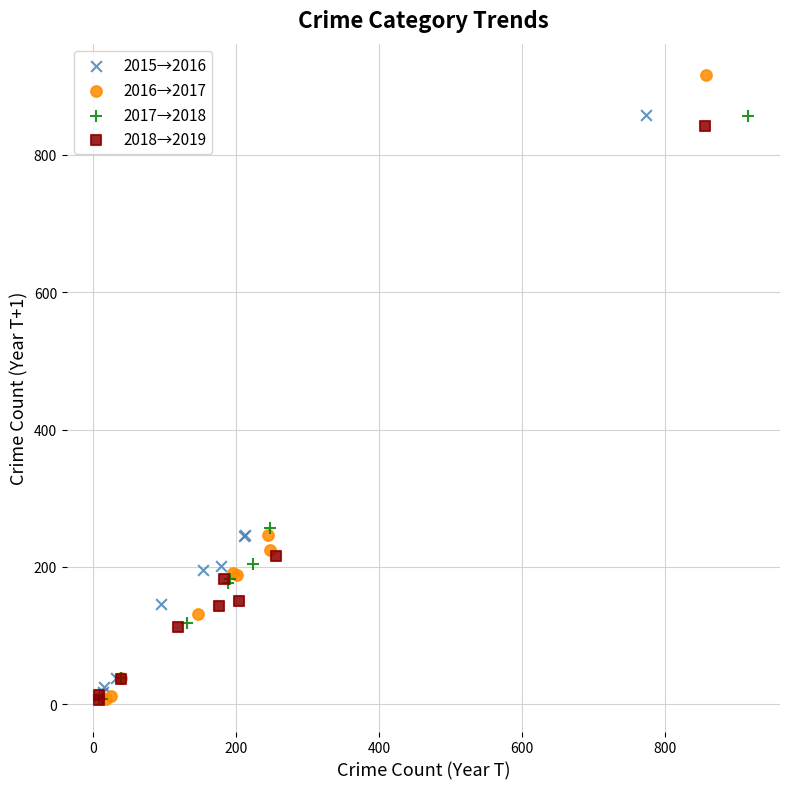

What are all the series names shown in the legend?

2015→2016, 2016→2017, 2017→2018, 2018→2019